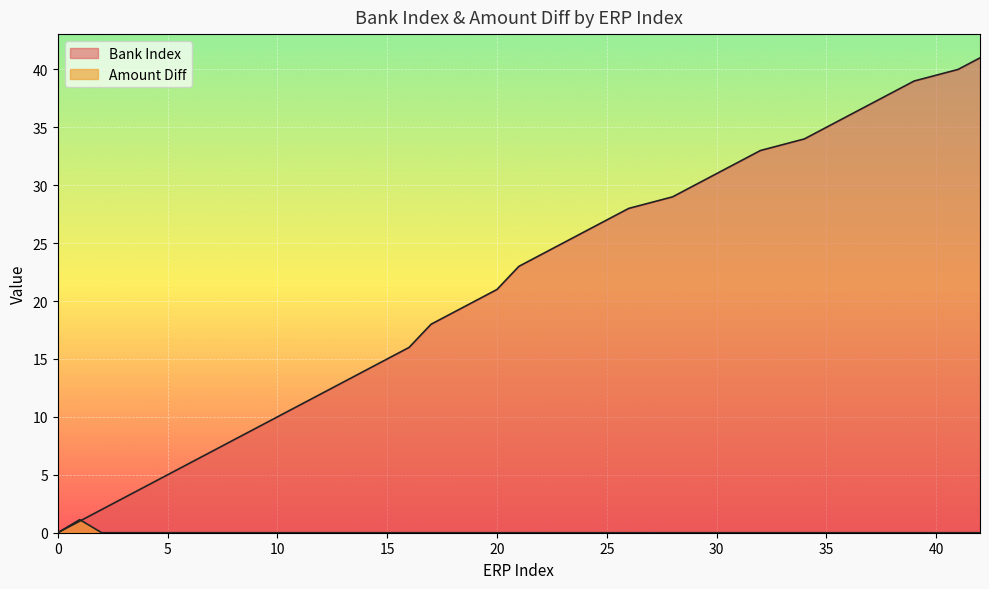

Which series ends up on top after the final intersection of Amount Diff and Bank Index?

Bank Index